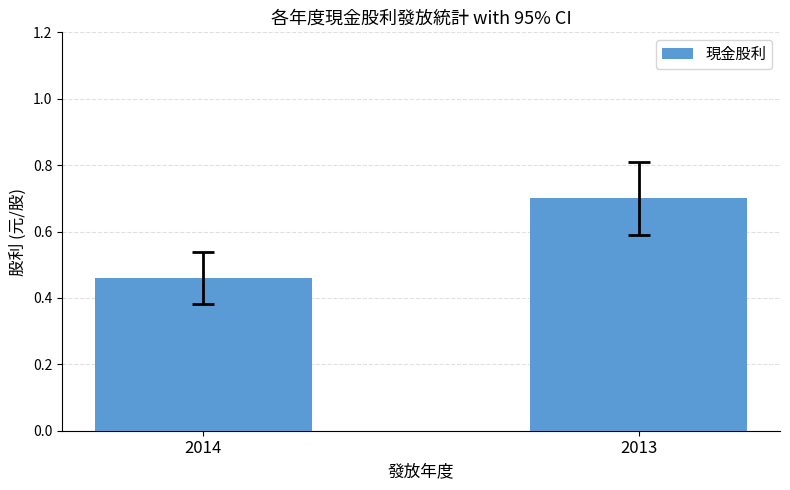

Rank the categories by value from highest to lowest.

2013, 2014